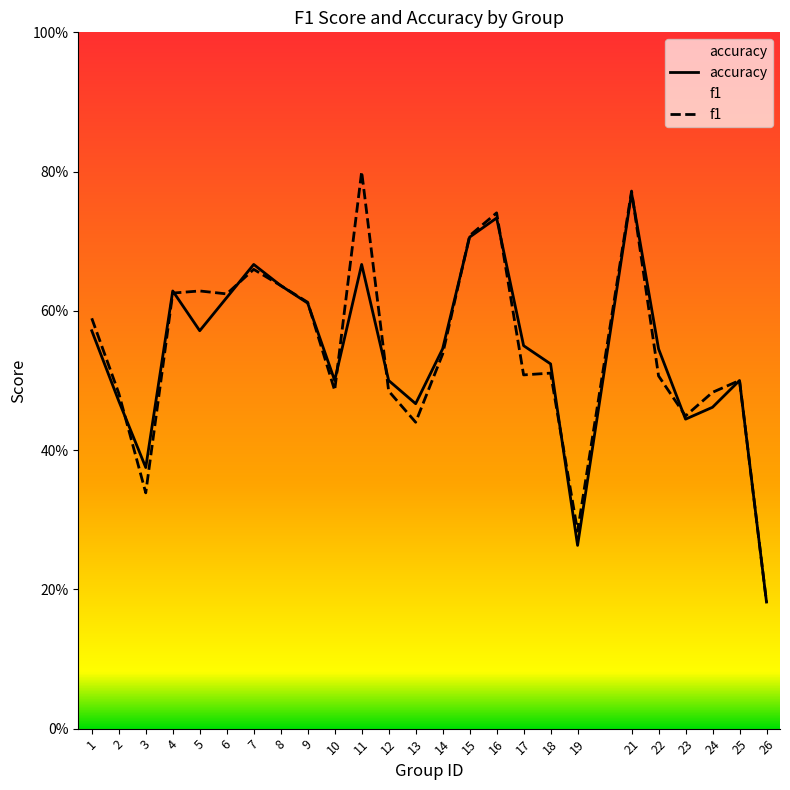

What is the total value across all series at 6?

1.2